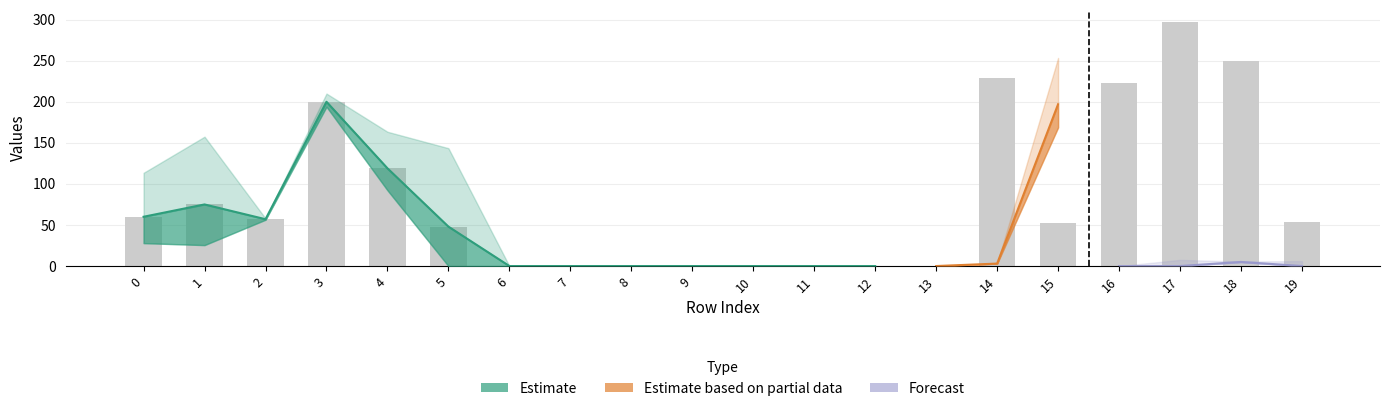

What is the sum of the col_19 values at 18 and 9?

5